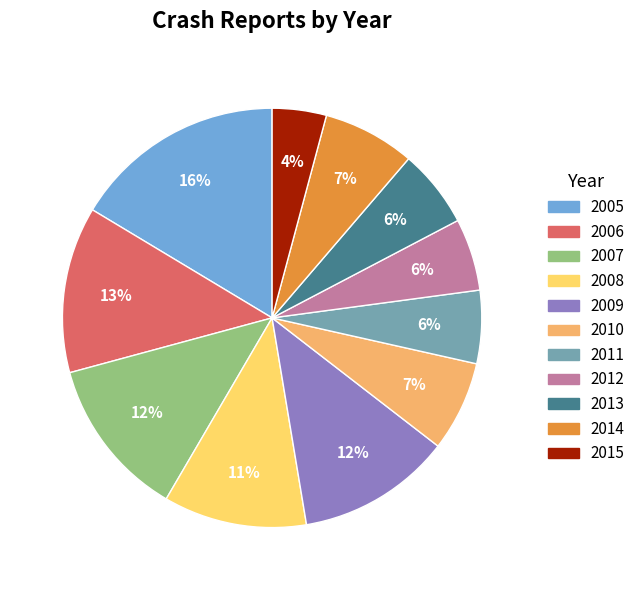

Which category has the biggest portion of the pie?

2005